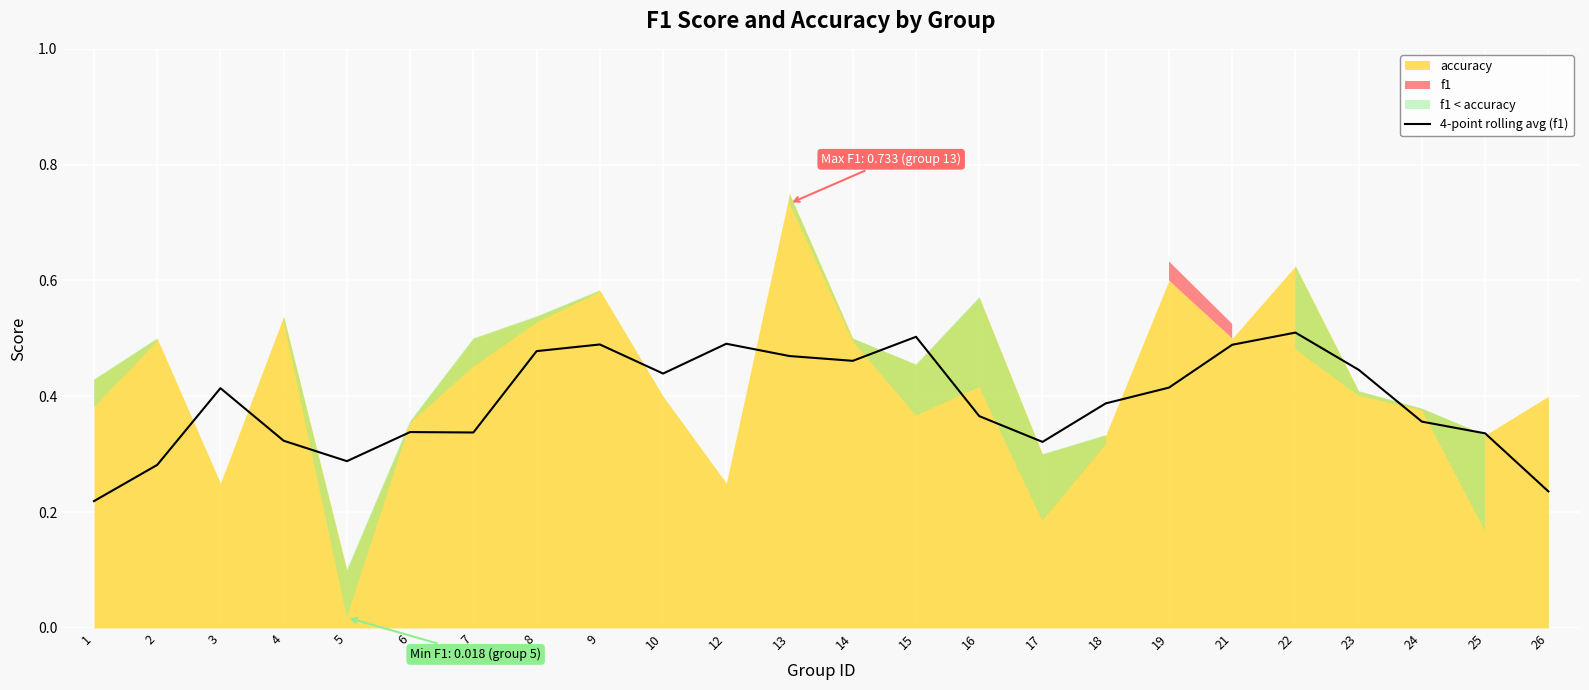

What is the change in value from 5 to 14?

+0.2